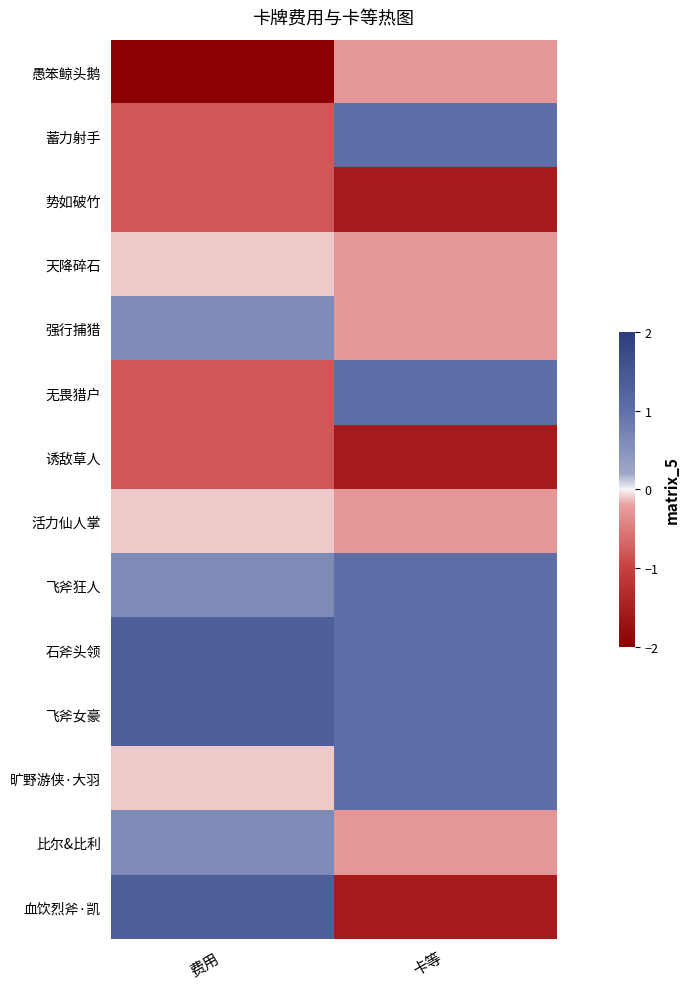

At which category is the sum across all series the highest?

费用